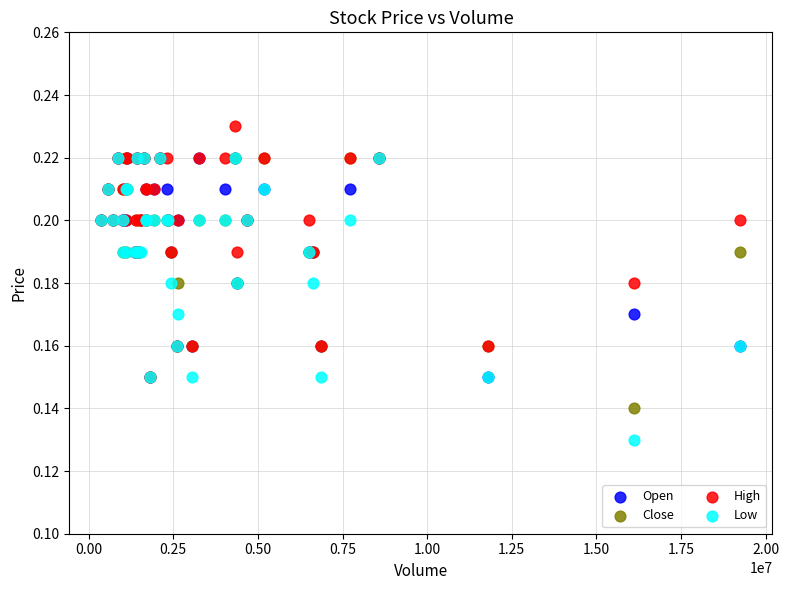

Which series has the widest spread of Y values?

Low